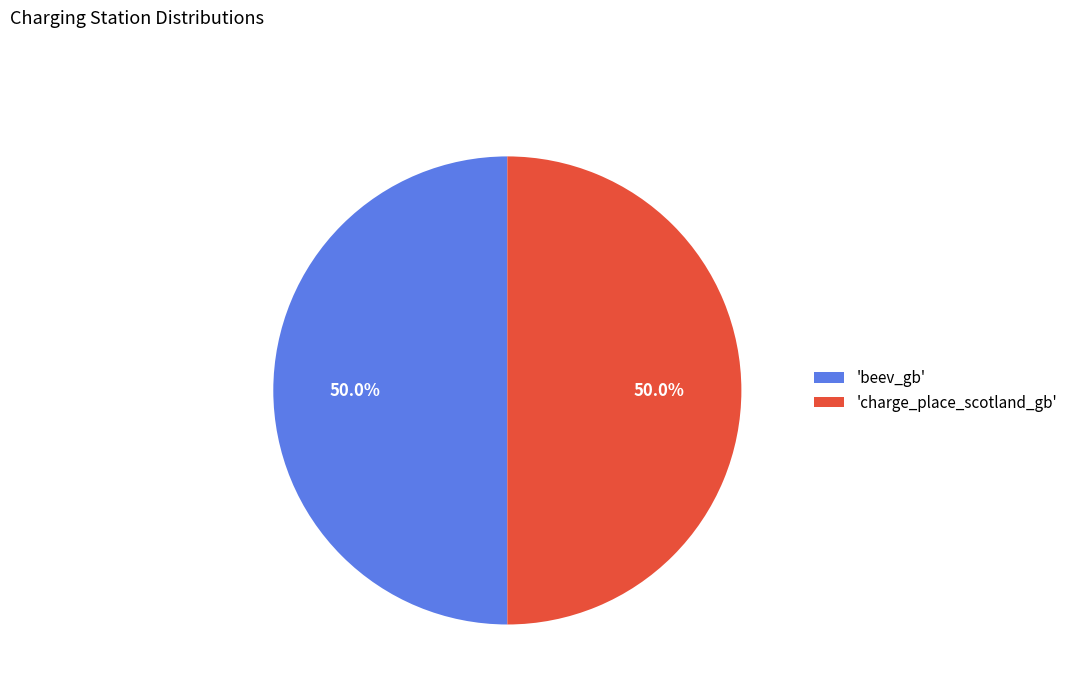

Is the sum of 'beev_gb' and 'charge_place_scotland_gb' greater than half?

Yes